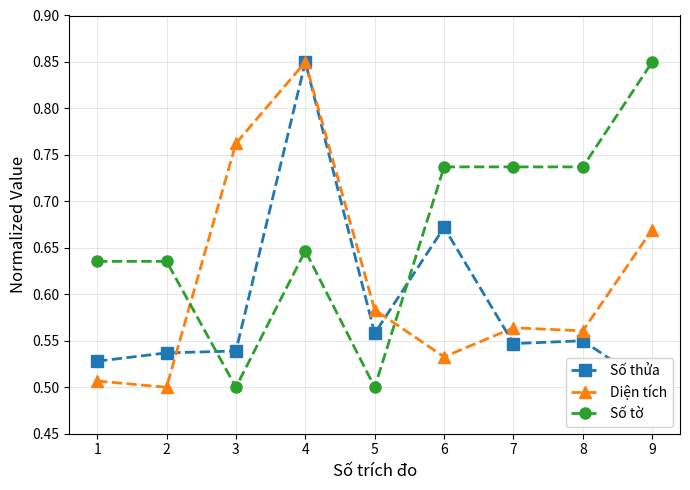

Between which two adjacent categories do Số tờ and Diện tích first intersect?

2 and 3